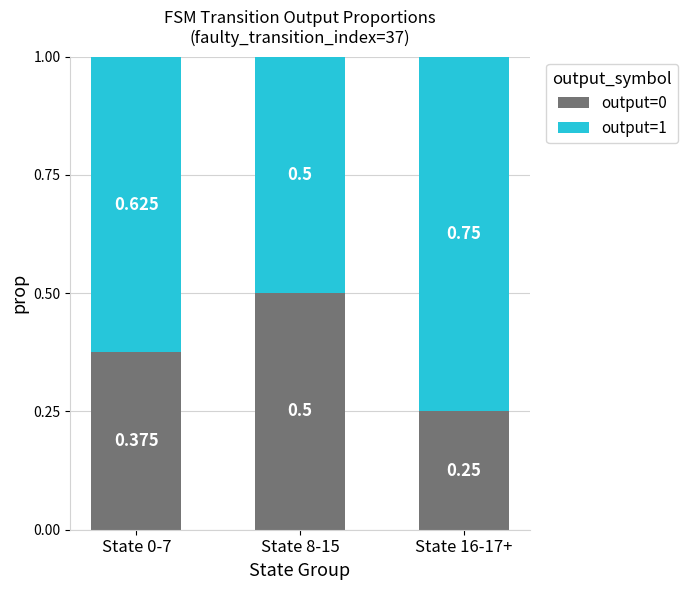

How many distinct data groups are displayed?

2